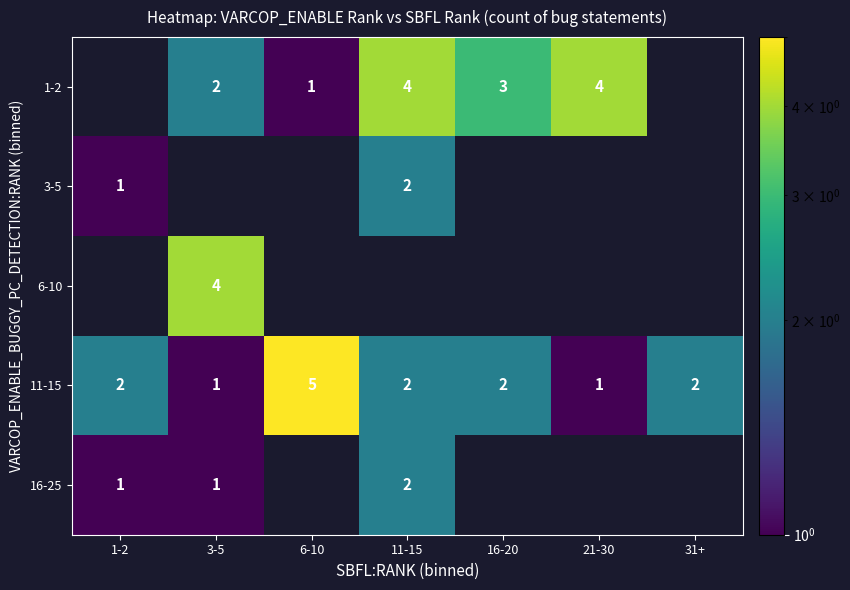

At which label does 11-15 reach its peak?

6-10